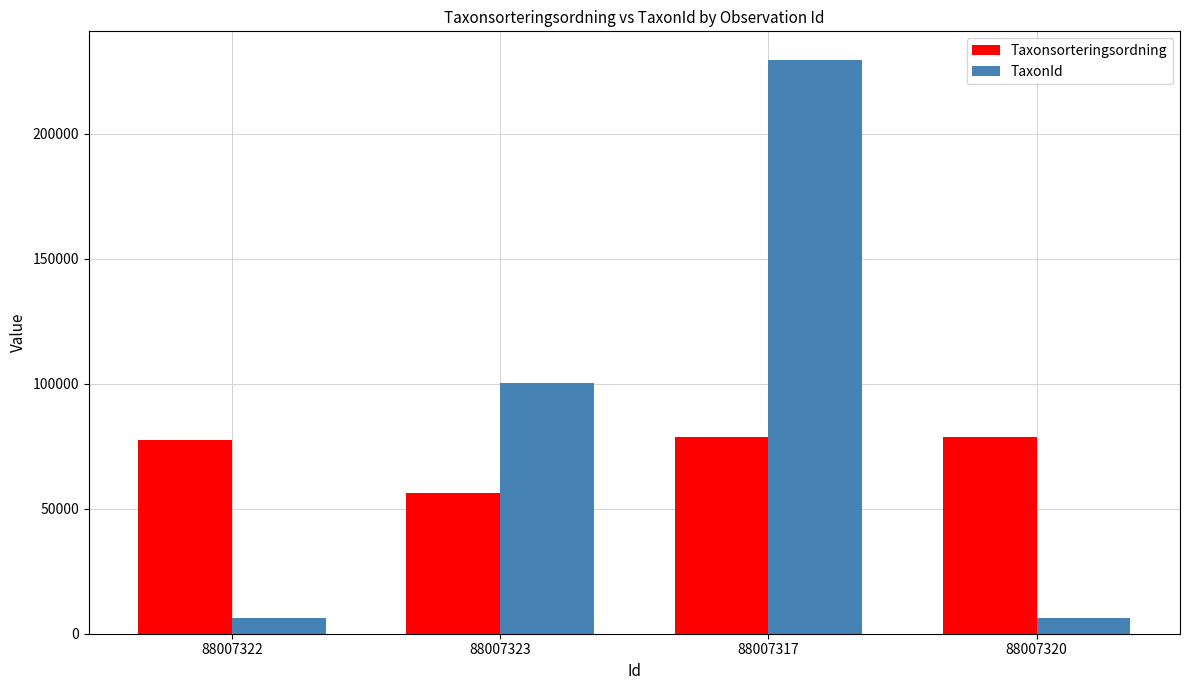

True or false: Taxonsorteringsordning has a value of 121046 at 88007322.

False